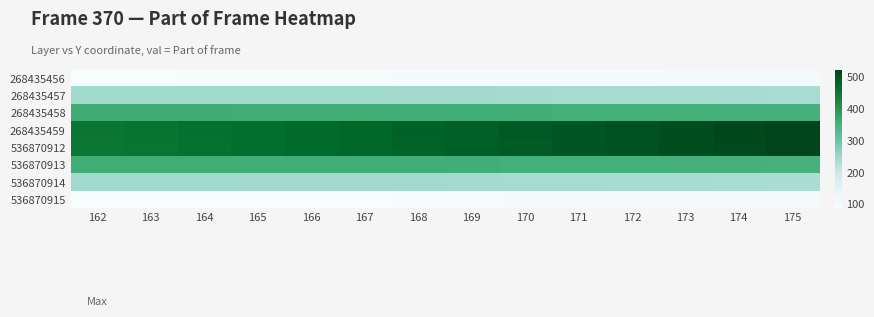

Reading left to right, what are all the values shown in this chart?

268435456: 162=88	163=88	164=89	165=89	166=90	167=90	168=91	169=92	170=93	171=94	172=95	173=96	174=97	175=98
268435457: 162=243	163=243	164=243	165=242	166=242	167=242	168=241	169=240	170=239	171=238	172=237	173=236	174=235	175=234
268435458: 162=361	163=361	164=361	165=359	166=359	167=359	168=358	169=357	170=356	171=355	172=354	173=353	174=352	175=351
268435459: 162=449	163=453	164=458	165=463	166=469	167=474	168=480	169=486	170=492	171=498	172=504	173=510	174=516	175=522
536870912: 162=448	163=452	164=457	165=462	166=468	167=473	168=479	169=485	170=491	171=497	172=503	173=509	174=515	175=521
536870913: 162=360	163=360	164=360	165=358	166=358	167=358	168=357	169=356	170=355	171=354	172=353	173=352	174=351	175=350
536870914: 162=242	163=242	164=242	165=241	166=241	167=241	168=240	169=239	170=238	171=237	172=236	173=235	174=234	175=233
536870915: 162=87	163=87	164=88	165=88	166=88	167=88	168=89	169=90	170=91	171=92	172=93	173=94	174=95	175=96